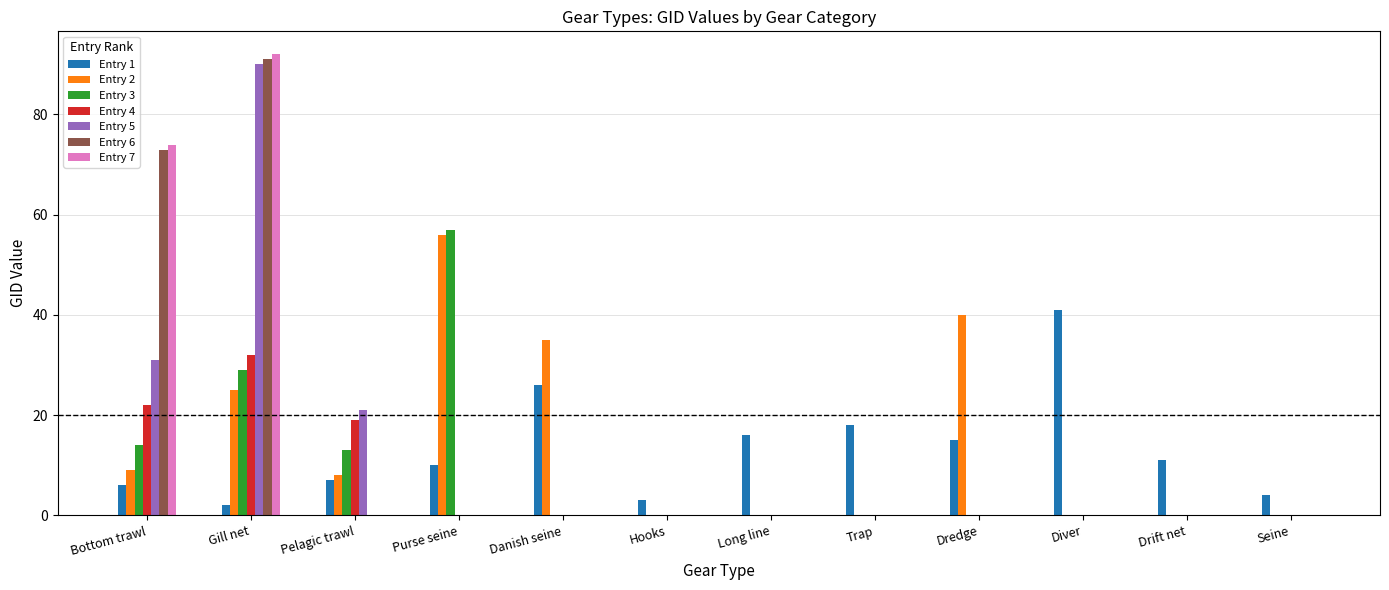

Which category has the highest value across all series?

Gill net